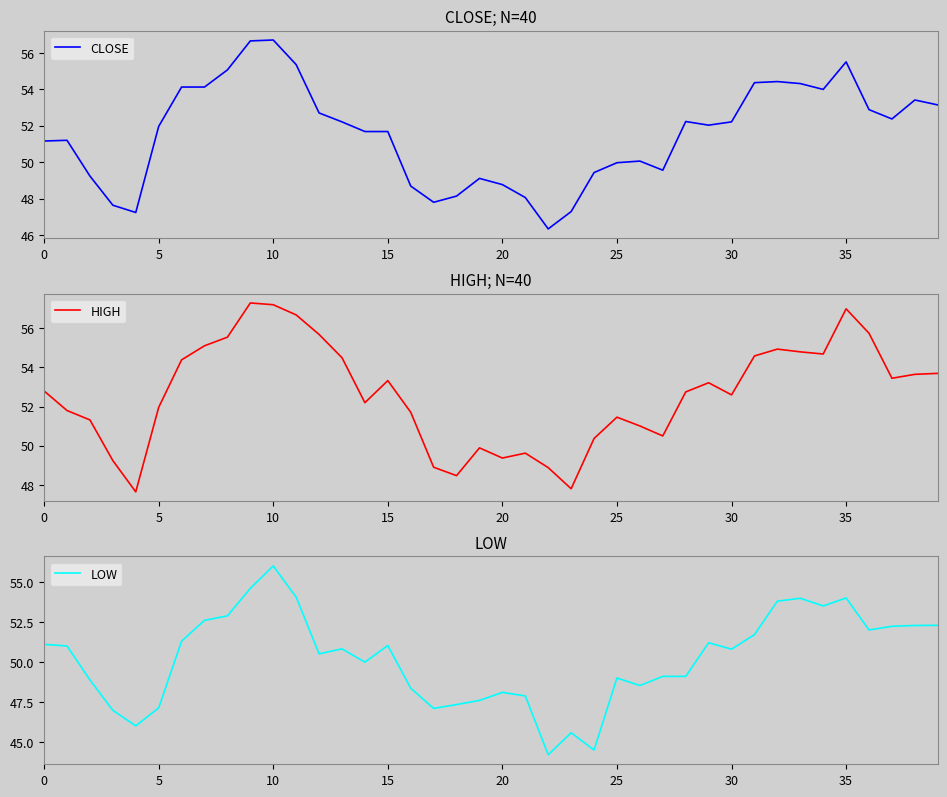

Reading left to right, extract all data points from this chart.

CLOSE: 51.2	51.2	49.2	47.6	47.2	52.0	54.1	54.1	55.1	56.6	56.7	55.4	52.7	52.2	51.7	51.7	48.7	47.8	48.1	49.1	48.8	48.1	46.3	47.3	49.4	50.0	50.1	49.6	52.2	52.0	52.2	54.4	54.4	54.3	54.0	55.5	52.9	52.4	53.4	53.1
HIGH: 52.8	51.8	51.3	49.2	47.6	52.0	54.4	55.1	55.5	57.3	57.2	56.7	55.7	54.5	52.2	53.3	51.7	48.9	48.5	49.9	49.4	49.6	48.9	47.8	50.4	51.5	51.0	50.5	52.8	53.2	52.6	54.6	54.9	54.8	54.7	57.0	55.8	53.5	53.6	53.7
LOW: 51.1	51.0	48.9	47.0	46.0	47.1	51.3	52.6	52.9	54.6	56.0	54.0	50.5	50.8	50.0	51.0	48.4	47.1	47.3	47.6	48.1	47.9	44.2	45.6	44.5	49.0	48.5	49.1	49.1	51.2	50.8	51.7	53.8	54.0	53.5	54.0	52.0	52.2	52.3	52.3